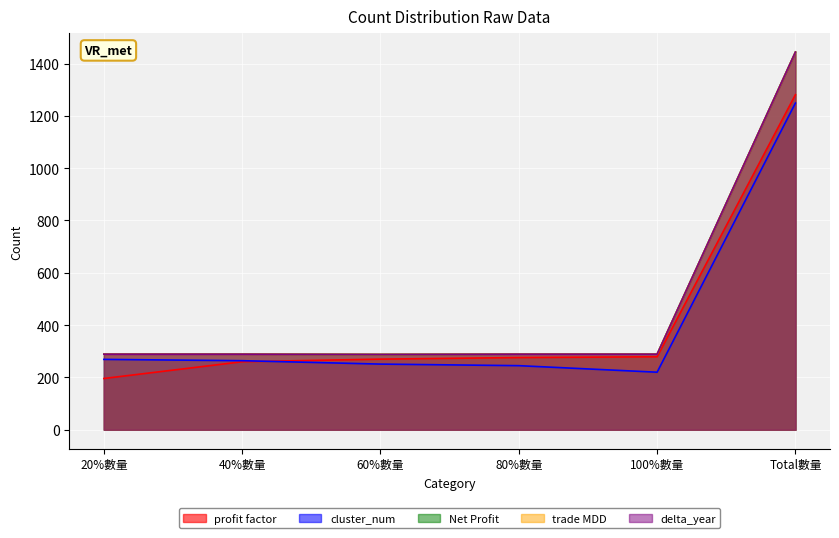

What is the total value across all series at 20%數量?

1332